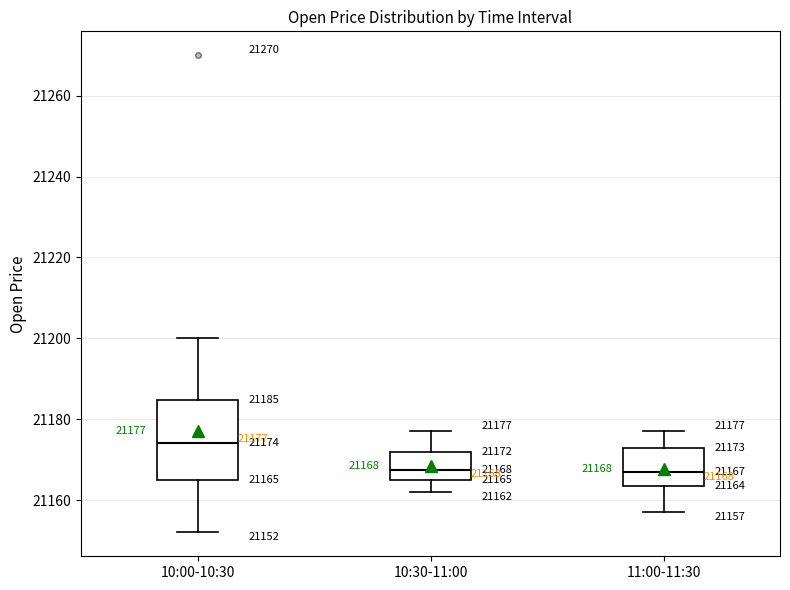

Which box's median line is the highest?

10:00-10:30